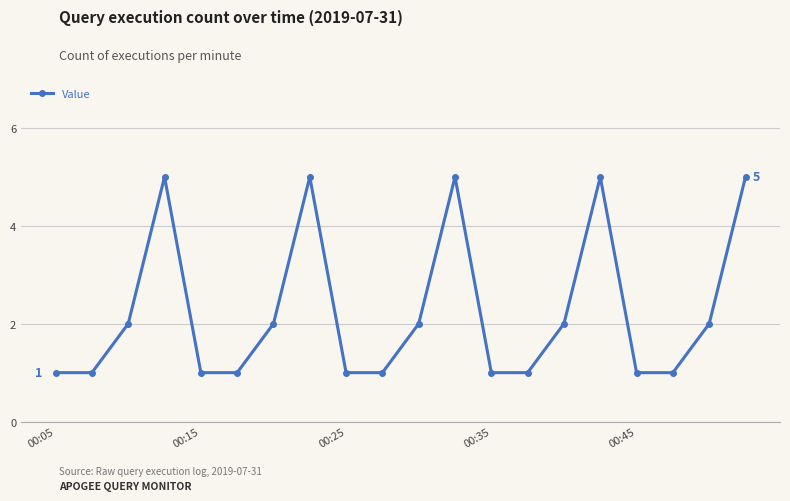

What is the difference between the maximum and minimum values?

4